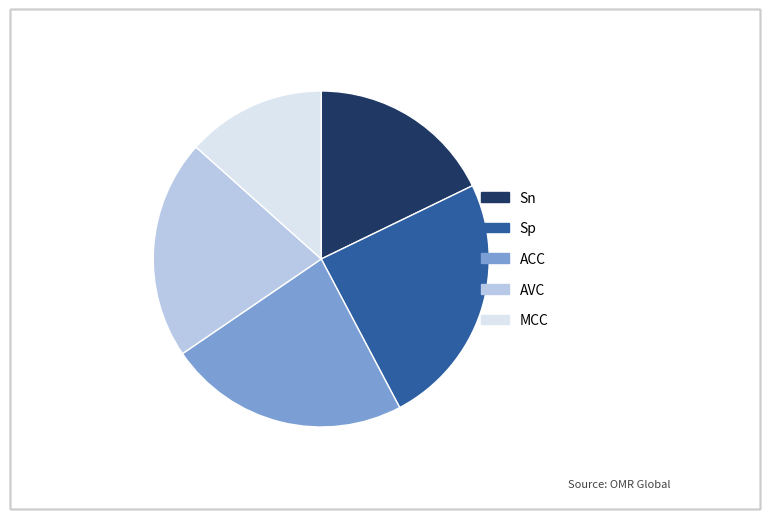

Combined, do Sp and Sn account for over 50%?

No